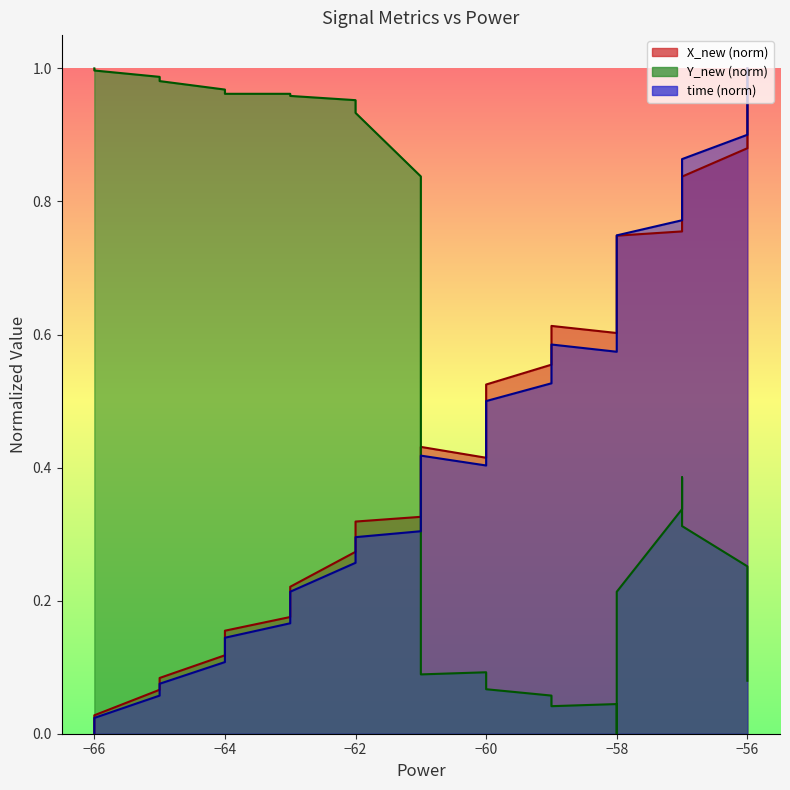

What is the value of the Y_new point at the 34th from the left?

0.4